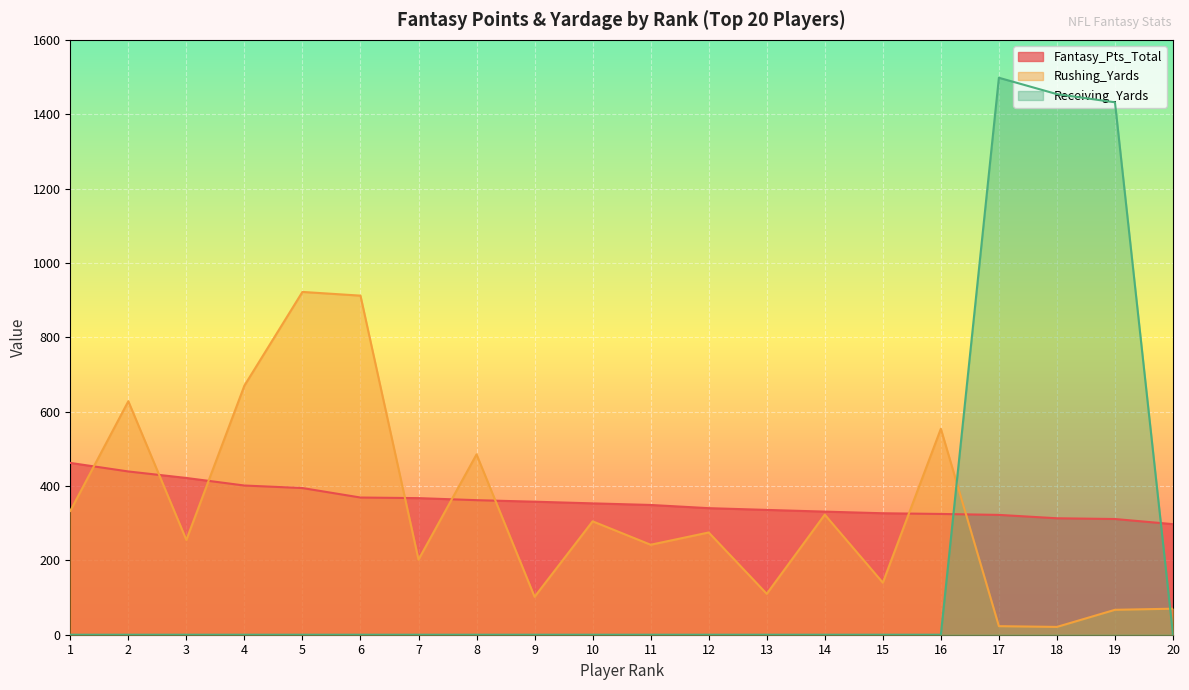

Which category has the lowest value in the Rushing_Yards series?

18